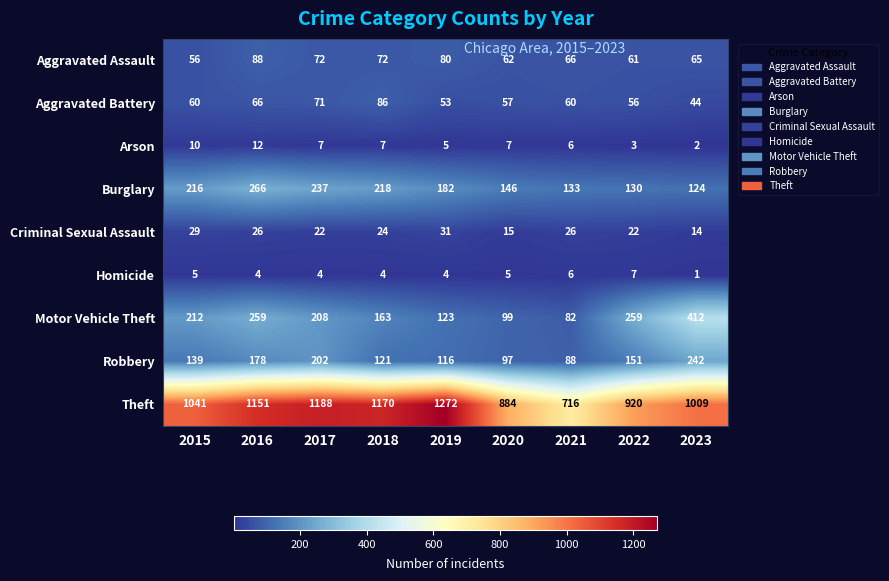

What is the sum of all Aggravated Assault values?

622